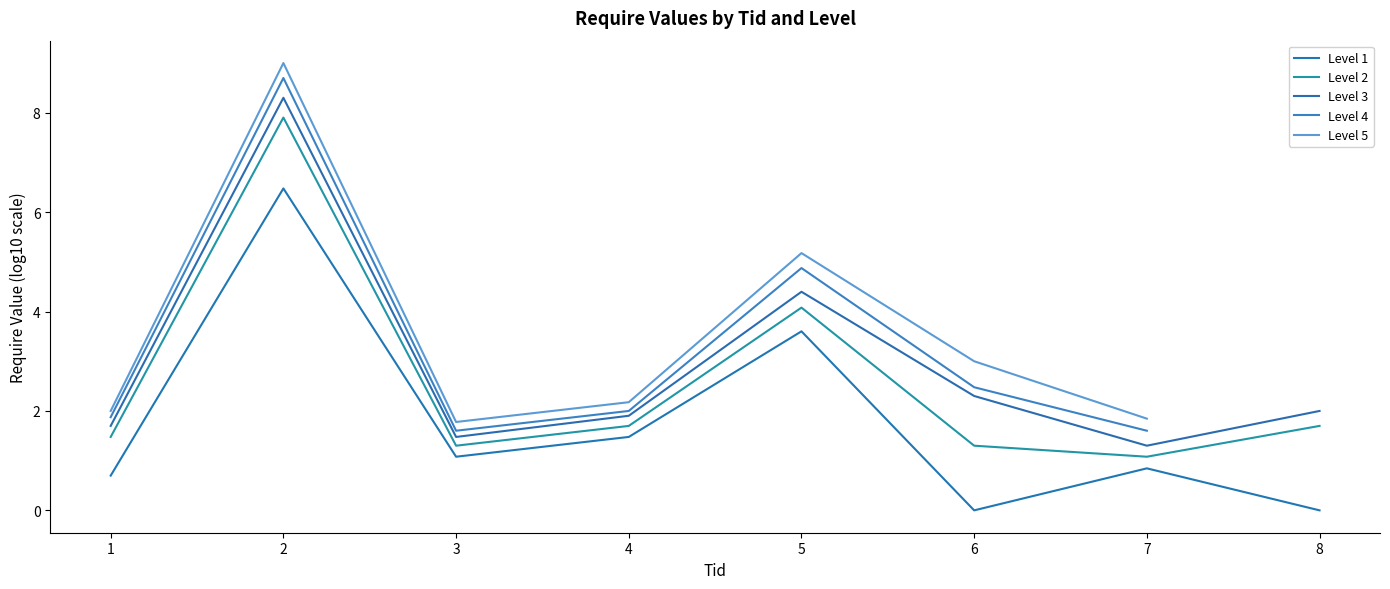

At which label is Level 1 closest to 3?

5